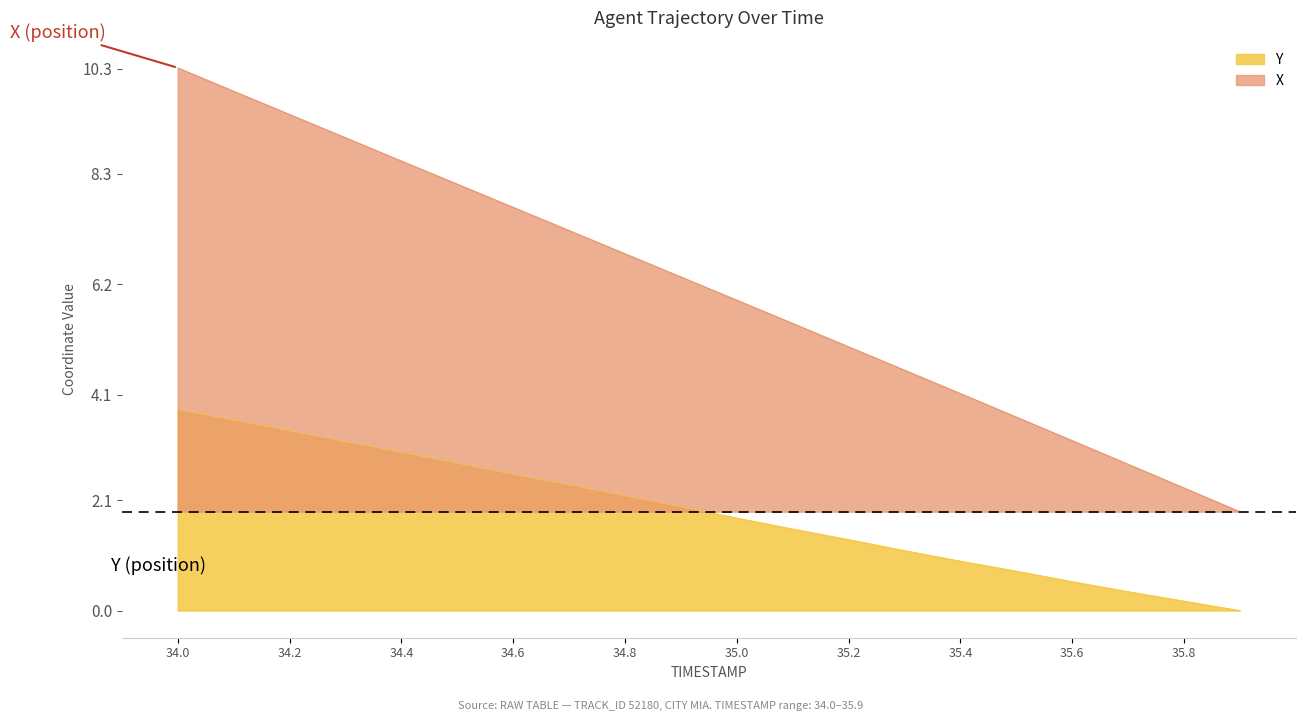

What are all the series names shown in the legend?

Y, X